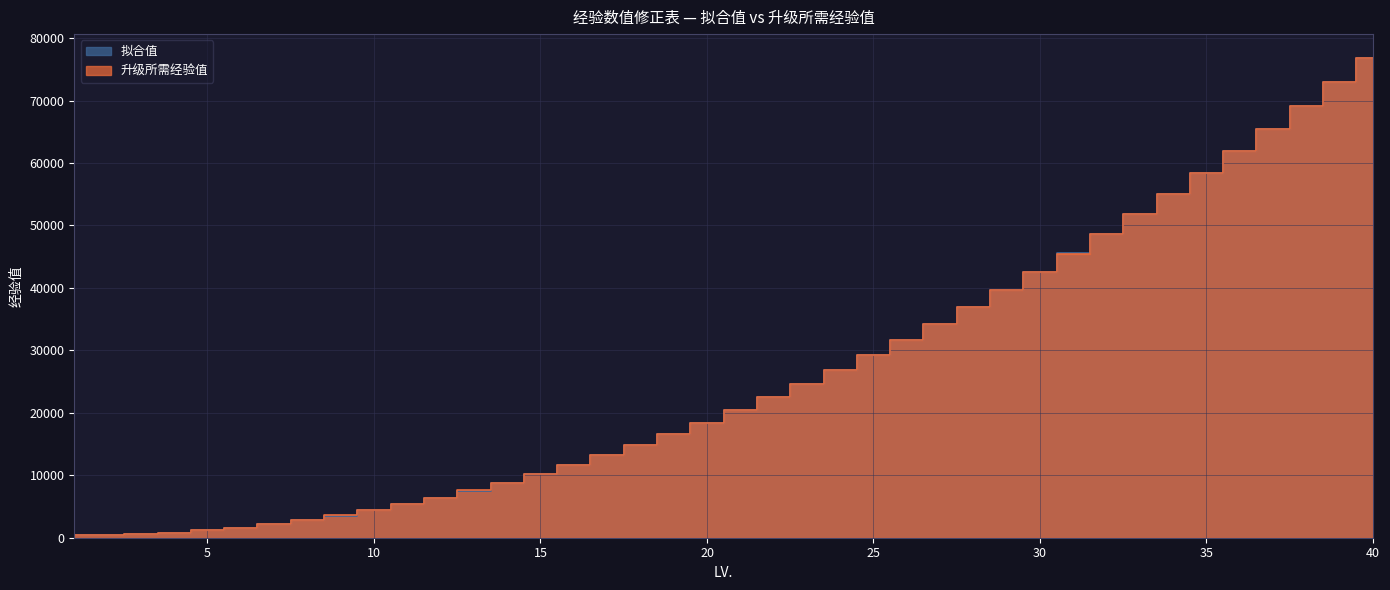

What is the spread (max minus min) of values at 1?

8.9